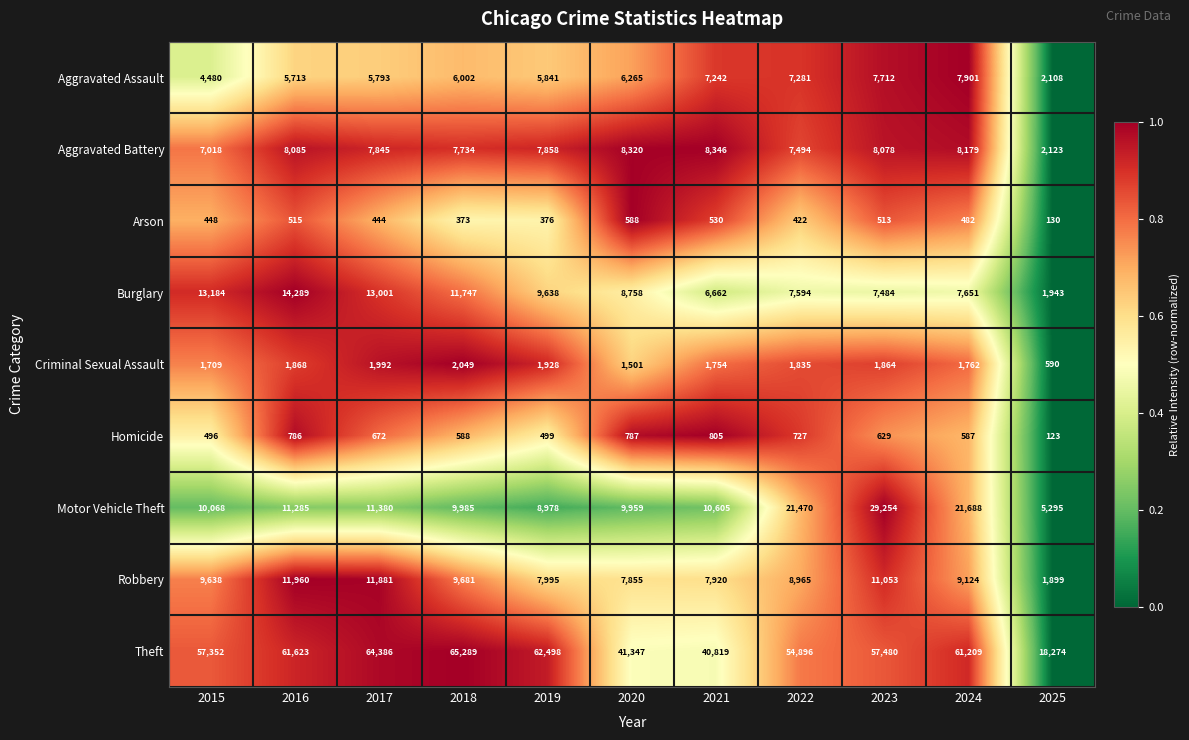

How many categories are shown in the chart?

11